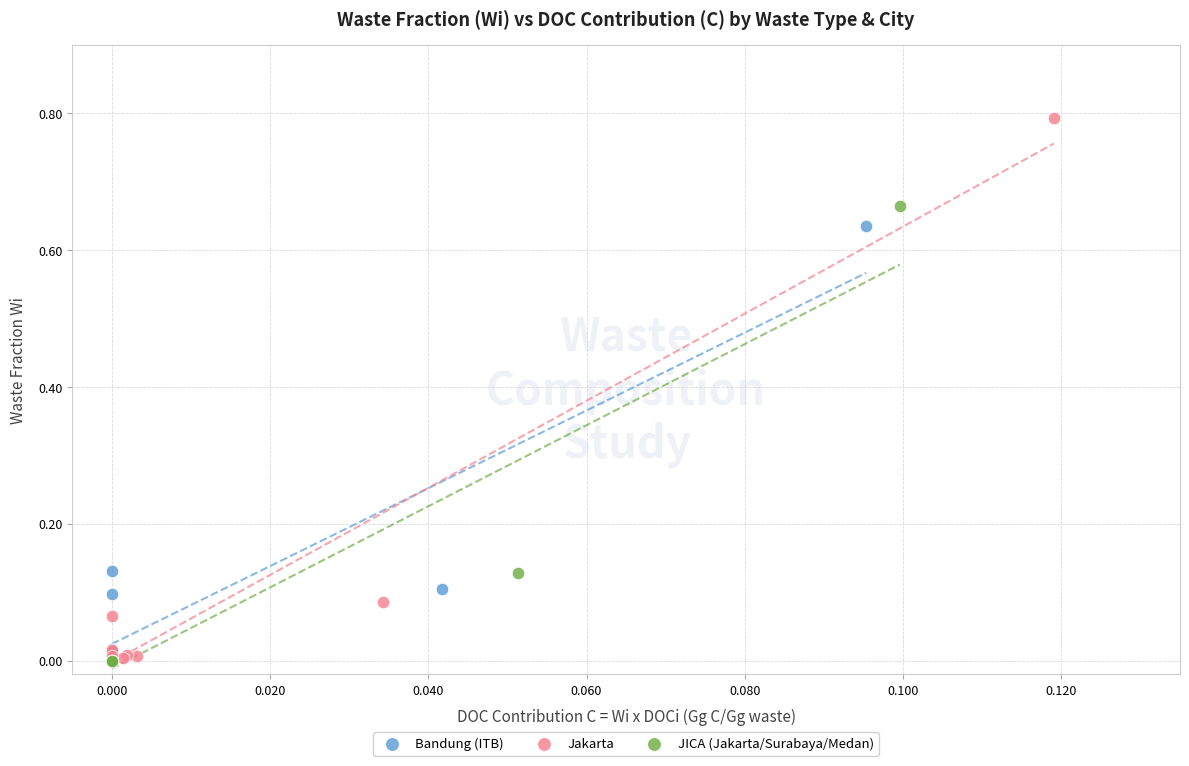

Which series reaches the maximum Y coordinate?

Jakarta